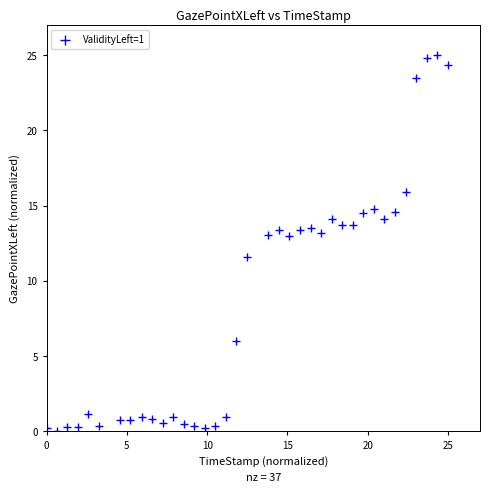

What Y value in the scatter plot is closest to 12?

11.6